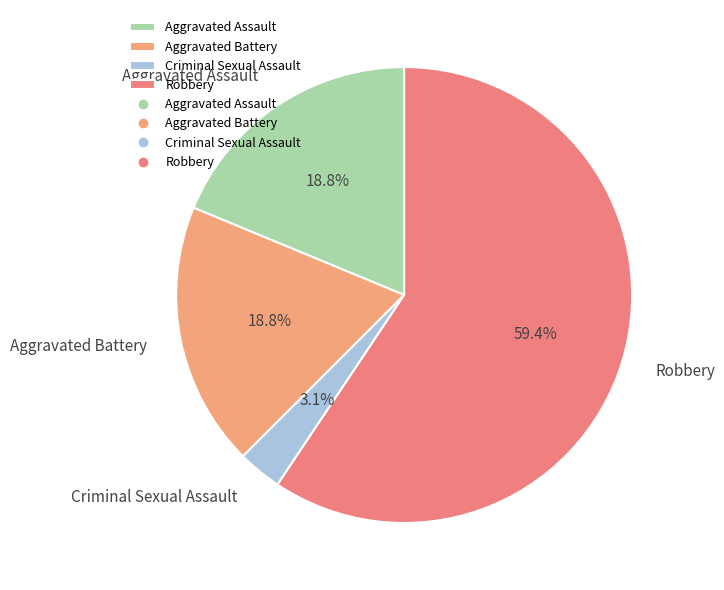

Which has a higher value, Criminal Sexual Assault or Robbery?

Robbery